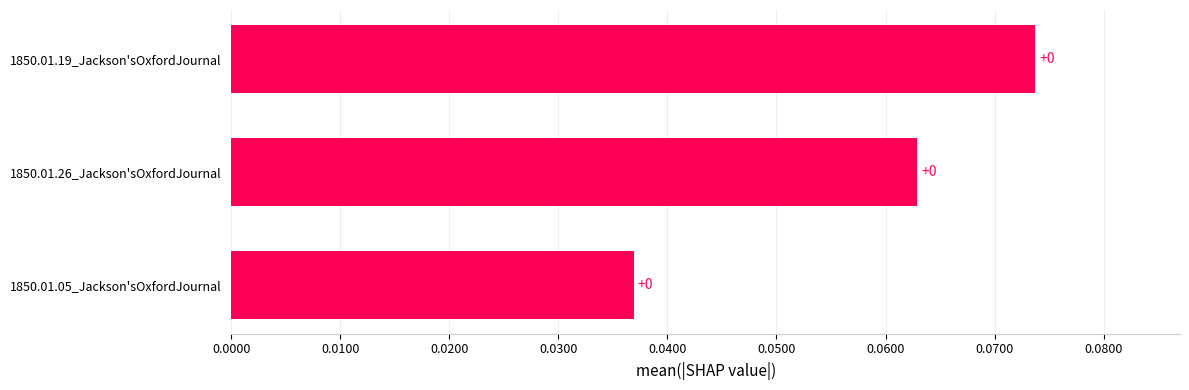

How many values are between 0 and 1?

3